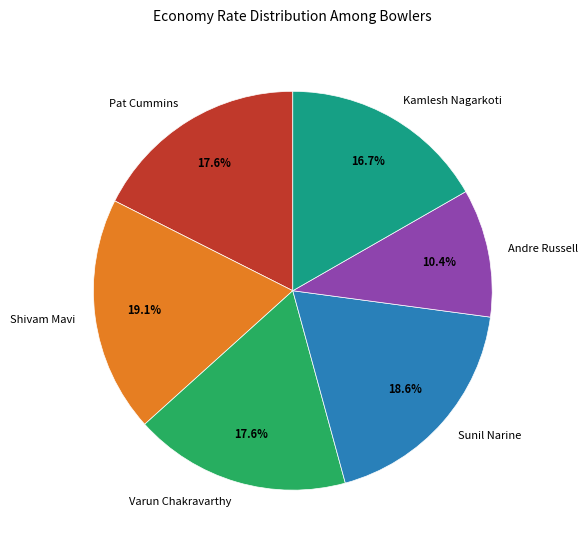

How many segments does this pie chart have?

6